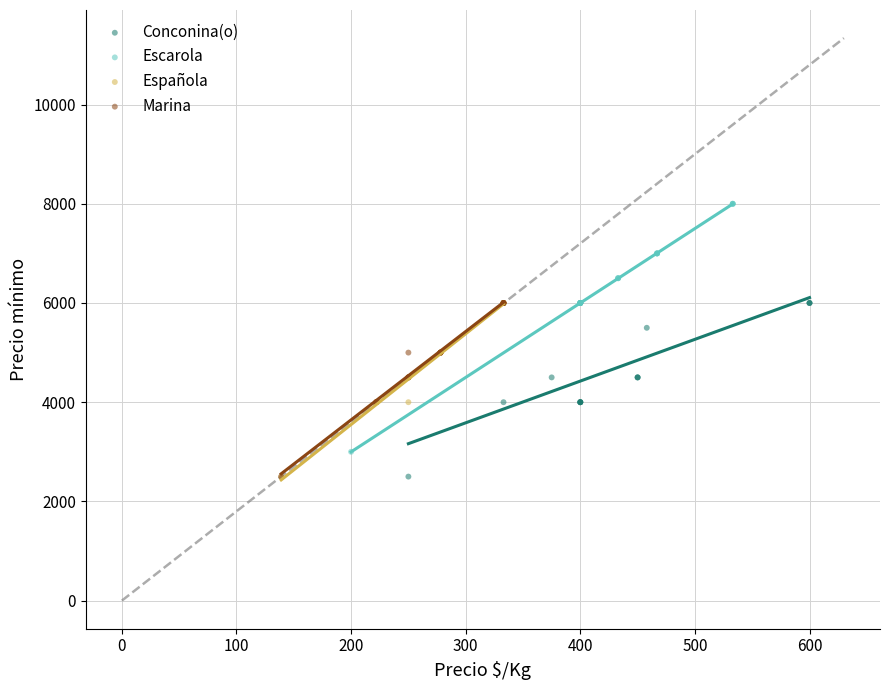

What are all the series names shown in the legend?

Conconina(o), Escarola, Española, Marina